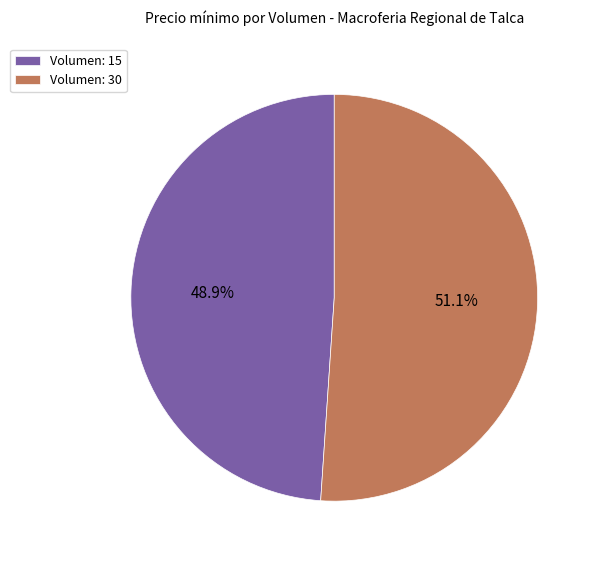

What is the smallest slice in the pie chart?

Volumen: 15